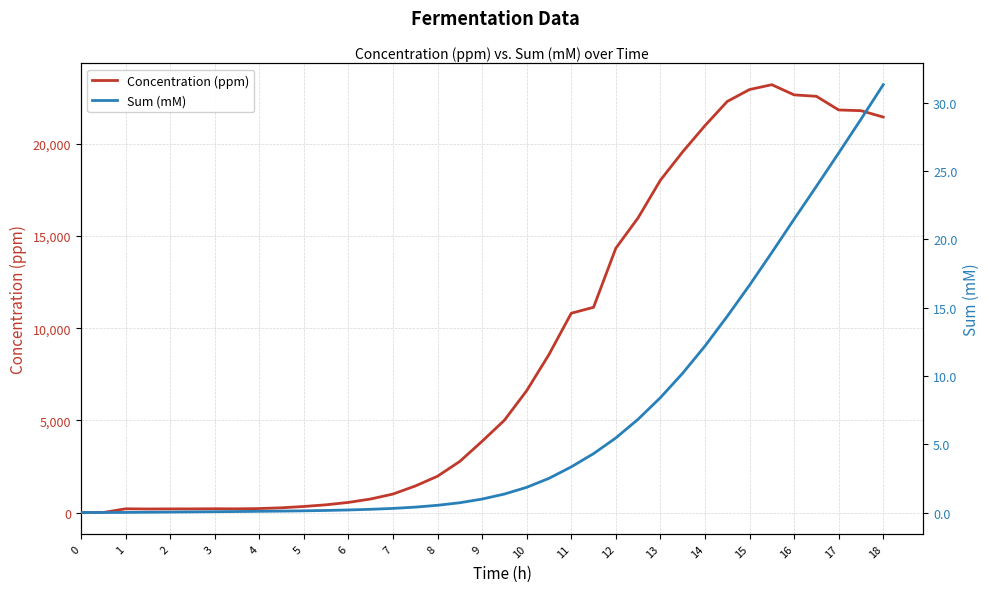

The Sum (mM) series shows 22.1 at 29. True or false?

False